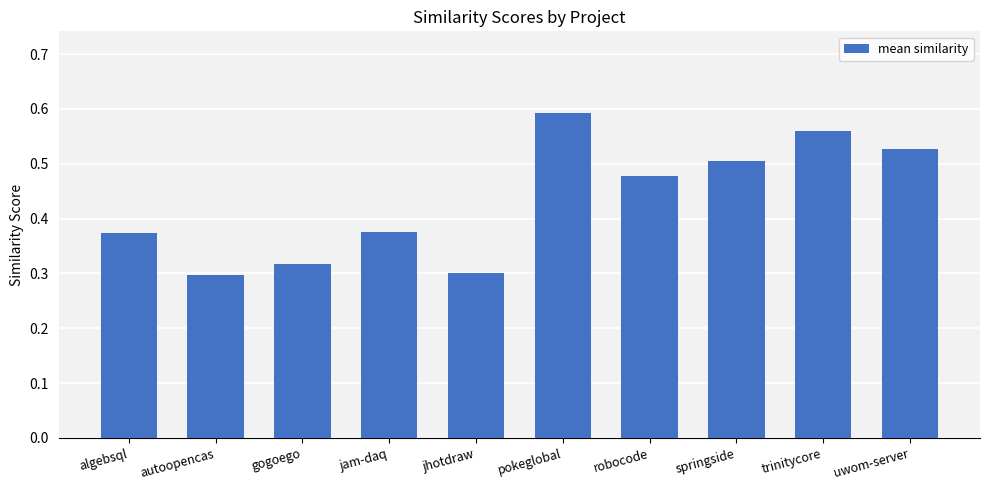

The value at jhotdraw is 0.3. True or false?

True